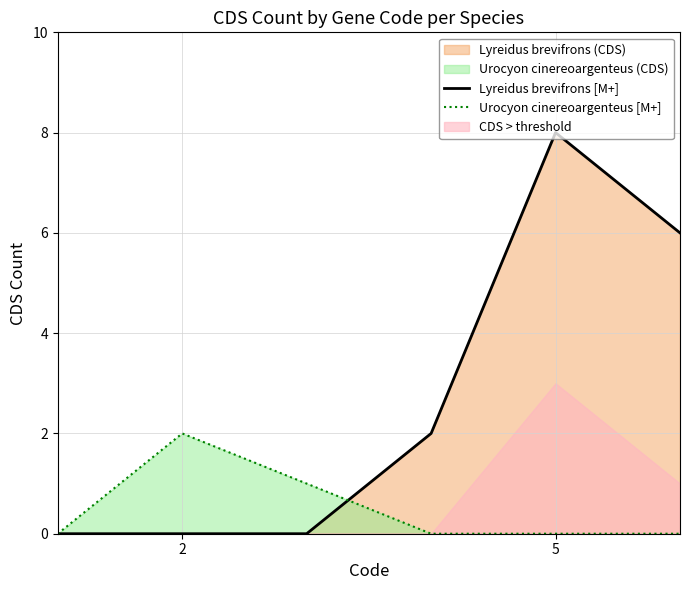

The Urocyon cinereoargenteus [M+] series shows 1 at 5. True or false?

False